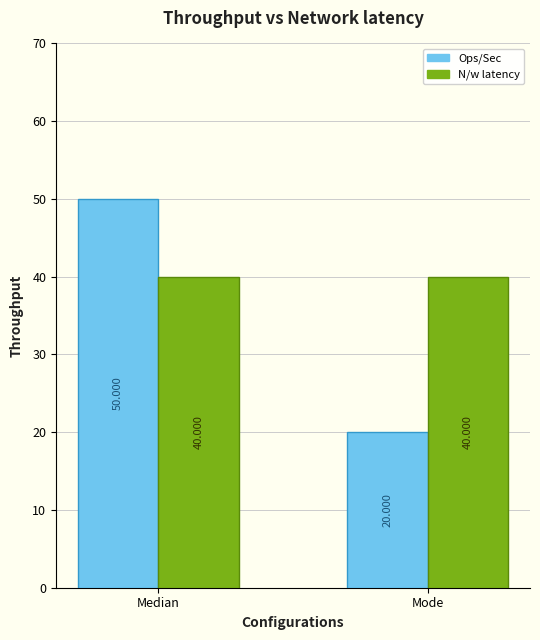

What is the difference between the highest and lowest values at Mode?

20